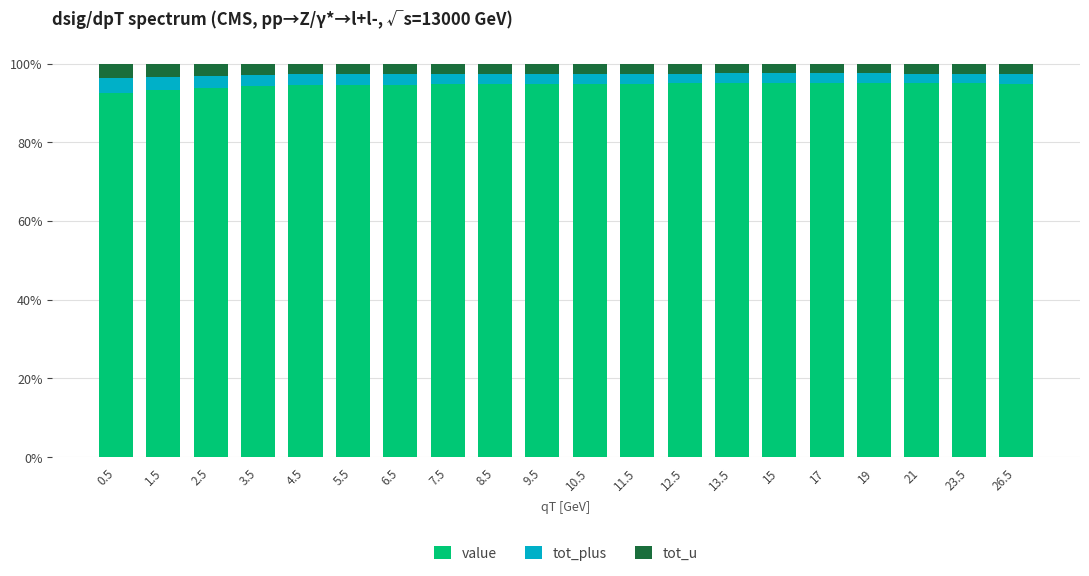

What is the minimum value for value?

92.5